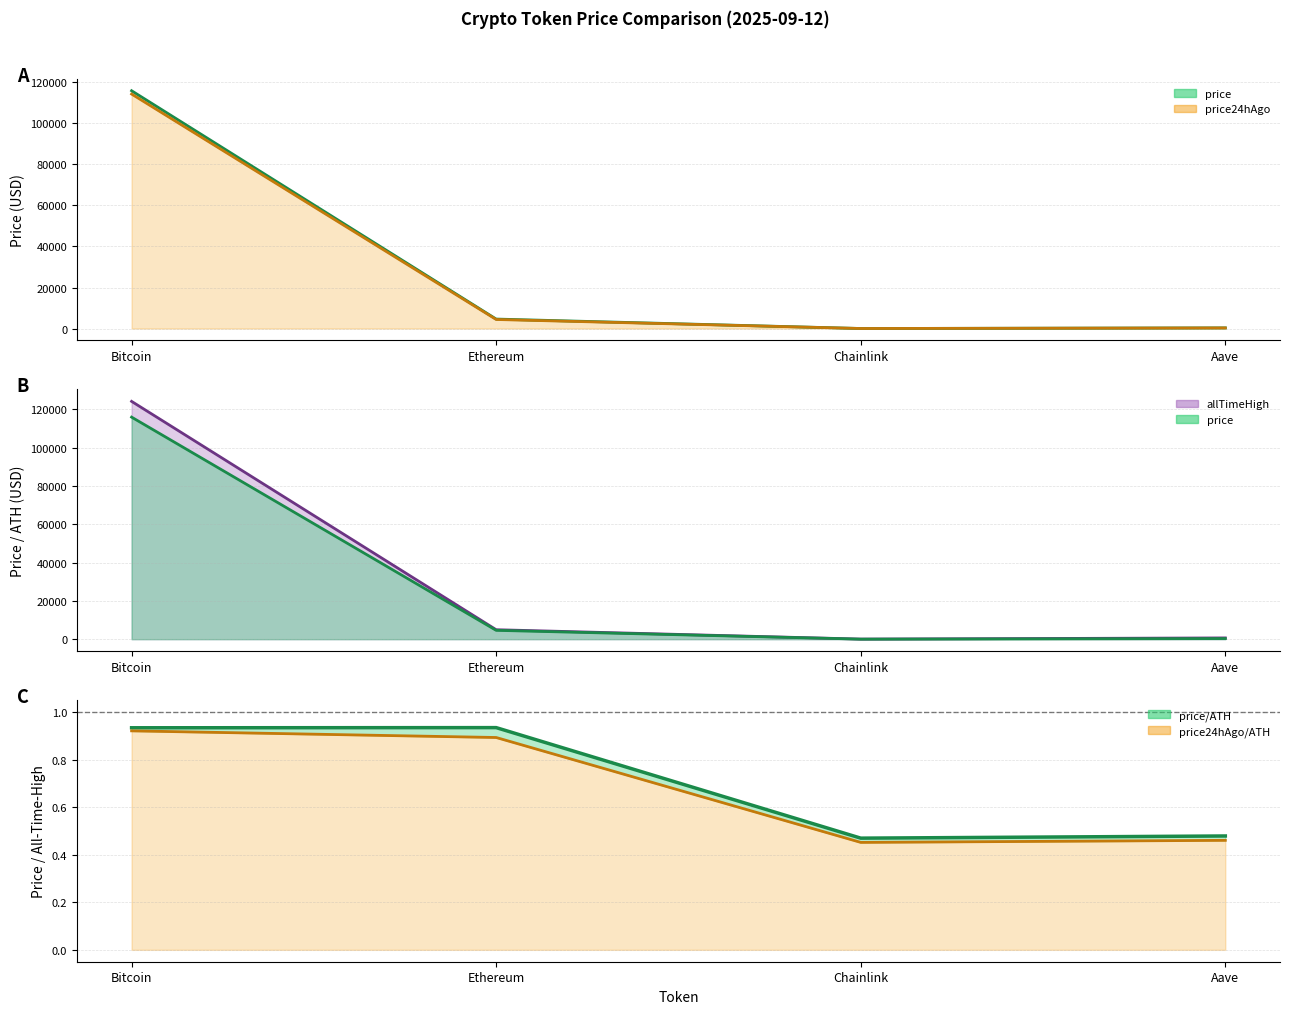

True or false: allTimeHigh and price24hAgo intersect in this chart.

False